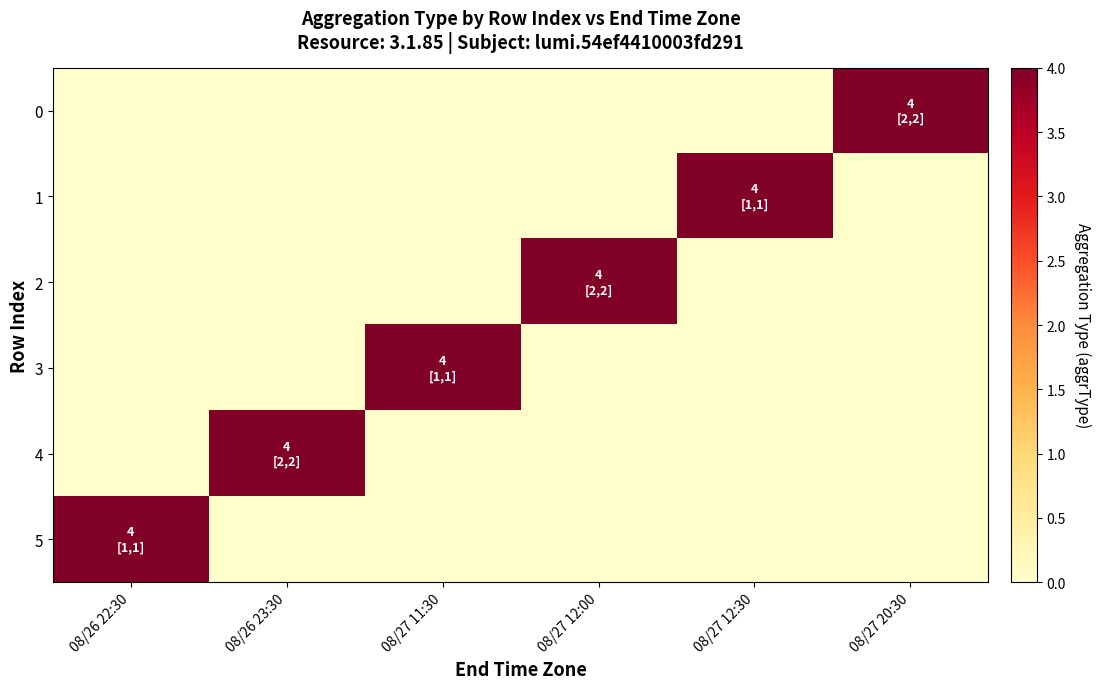

Rank the series at 08/26 23:30 from lowest to highest value.

0, 1, 2, 3, 5, 4